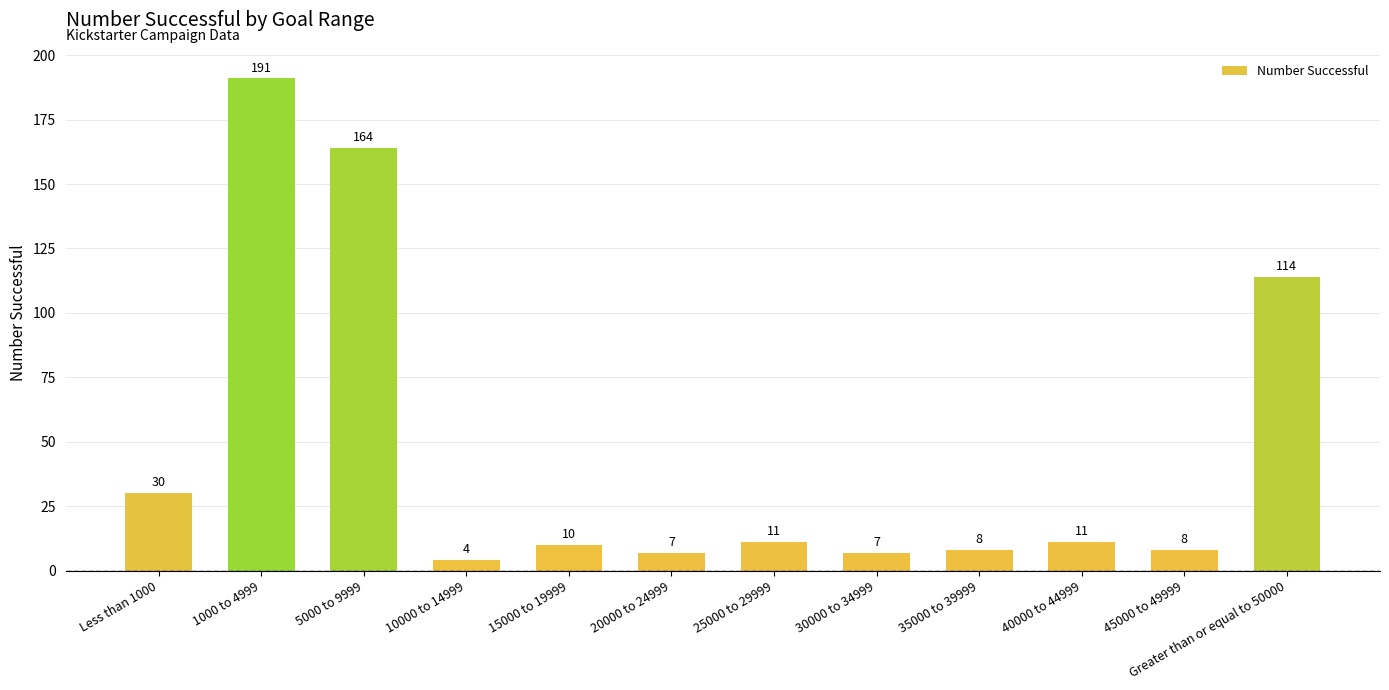

True or false: the data shows 30 at Less than 1000.

True